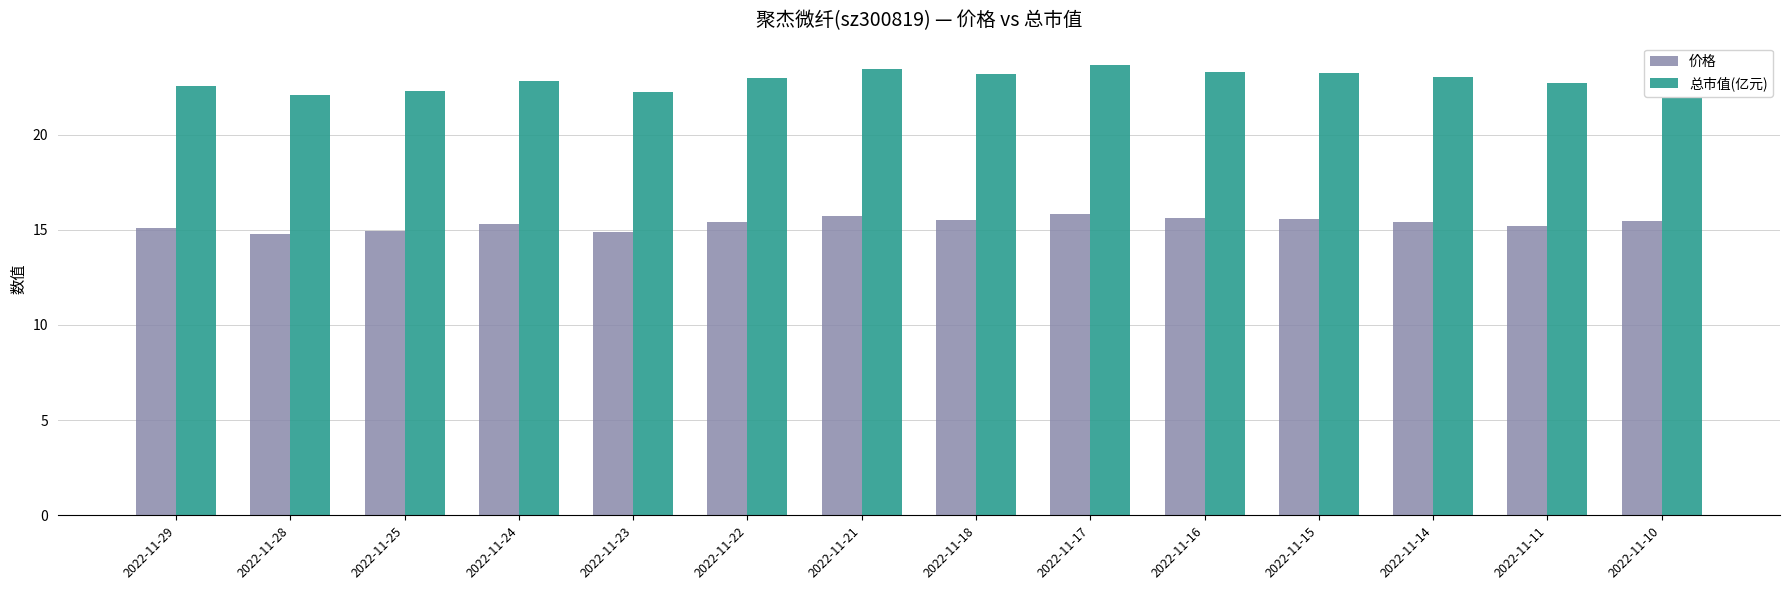

Which series has the largest total across all categories?

总市值(亿元)